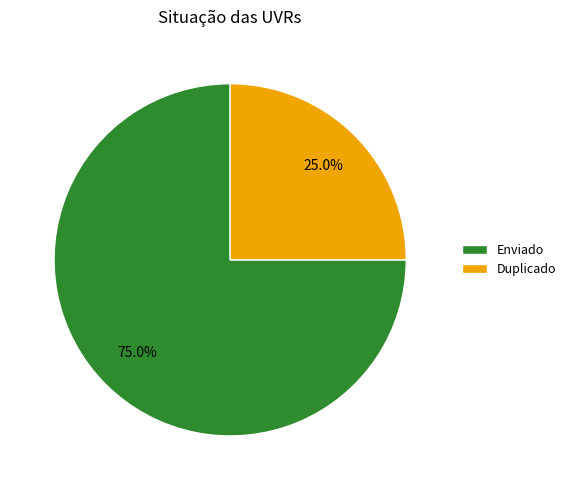

Between Enviado and Duplicado, which is larger?

Enviado